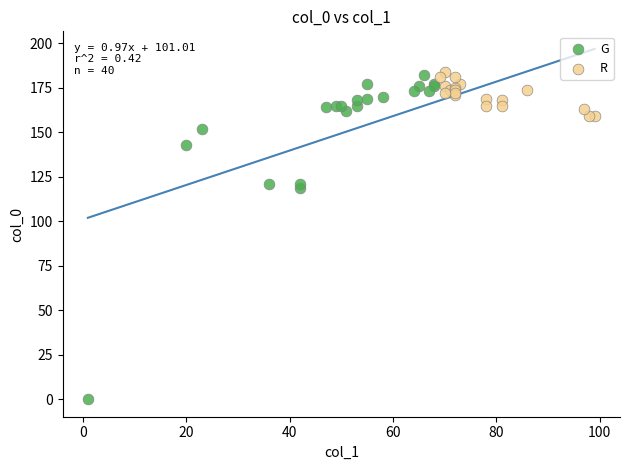

Which series reaches the maximum Y coordinate?

R